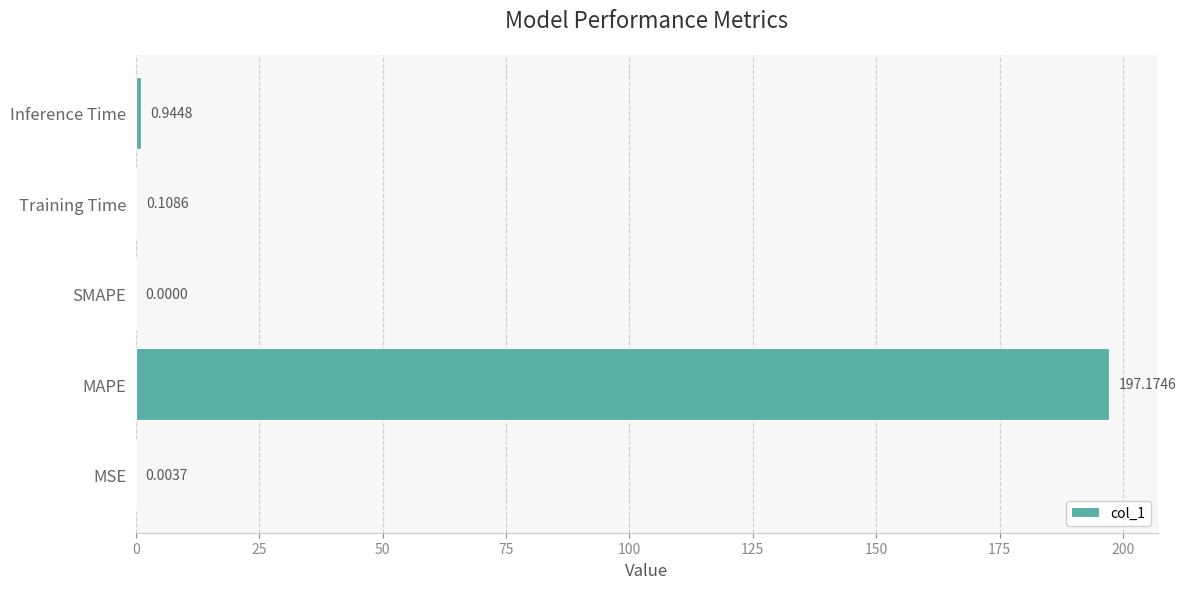

At which label is the value closest to 98?

Inference Time